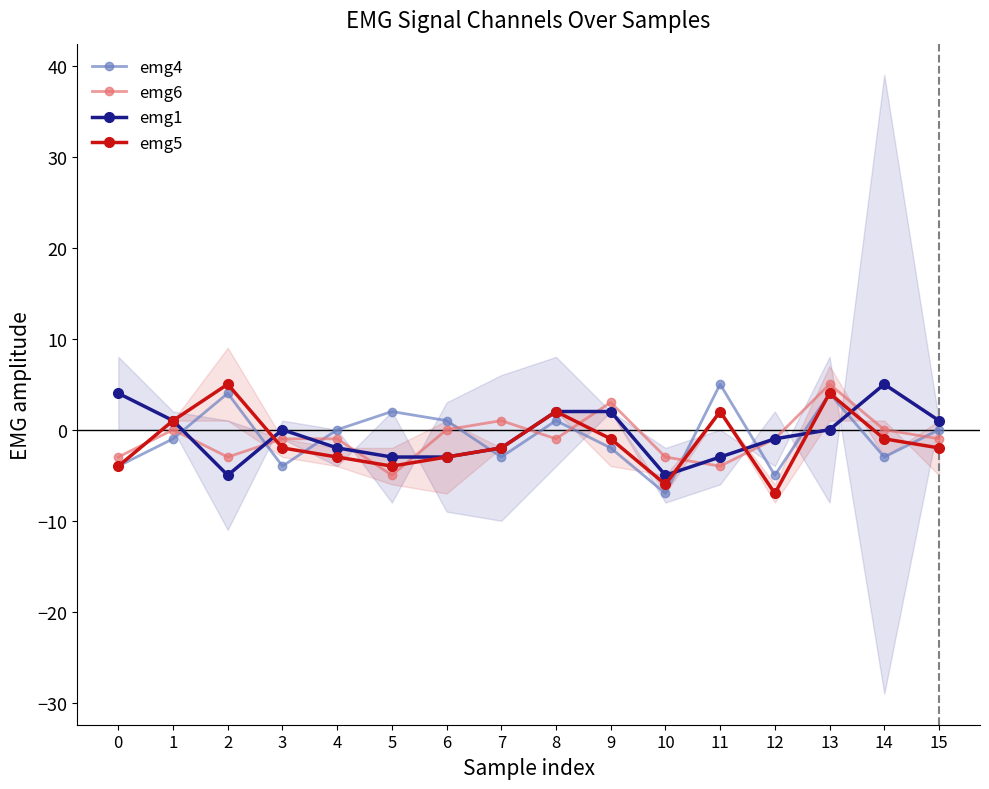

What is the sum of the emg6 values at 2 and 7?

-2